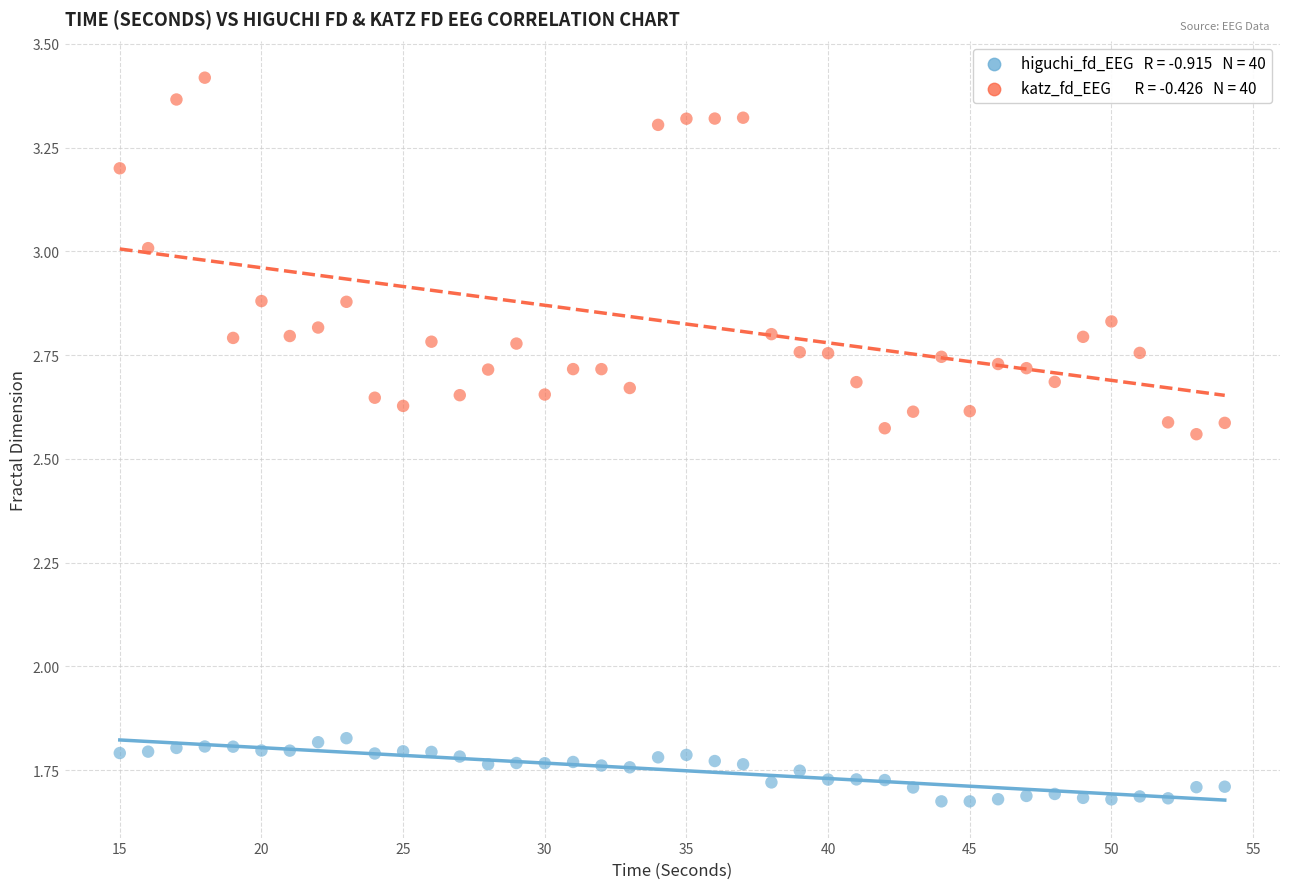

Across all data points, what is the range of X values (max minus min)?

39.0